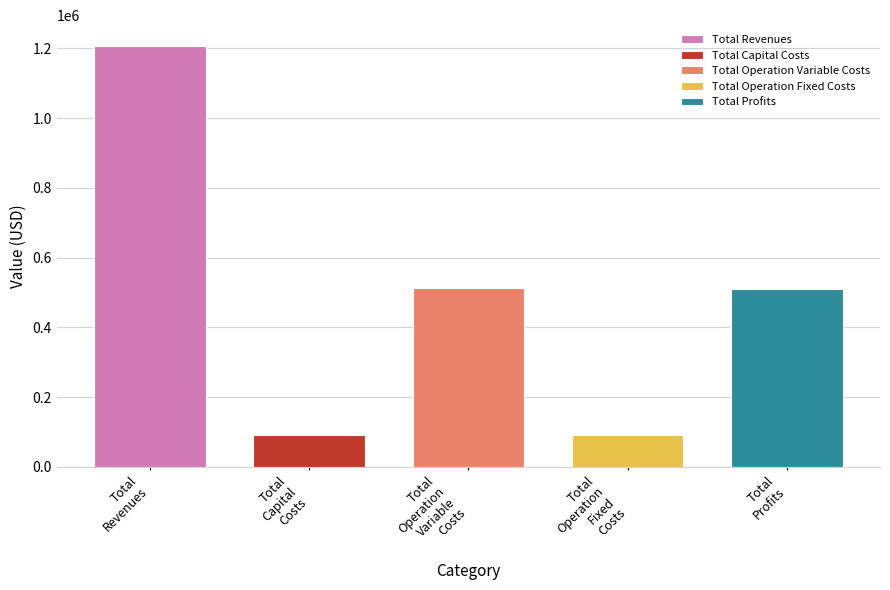

Is the value of Total Revenues at 1 greater than the value of Total Operation Variable Costs at 5?

Yes